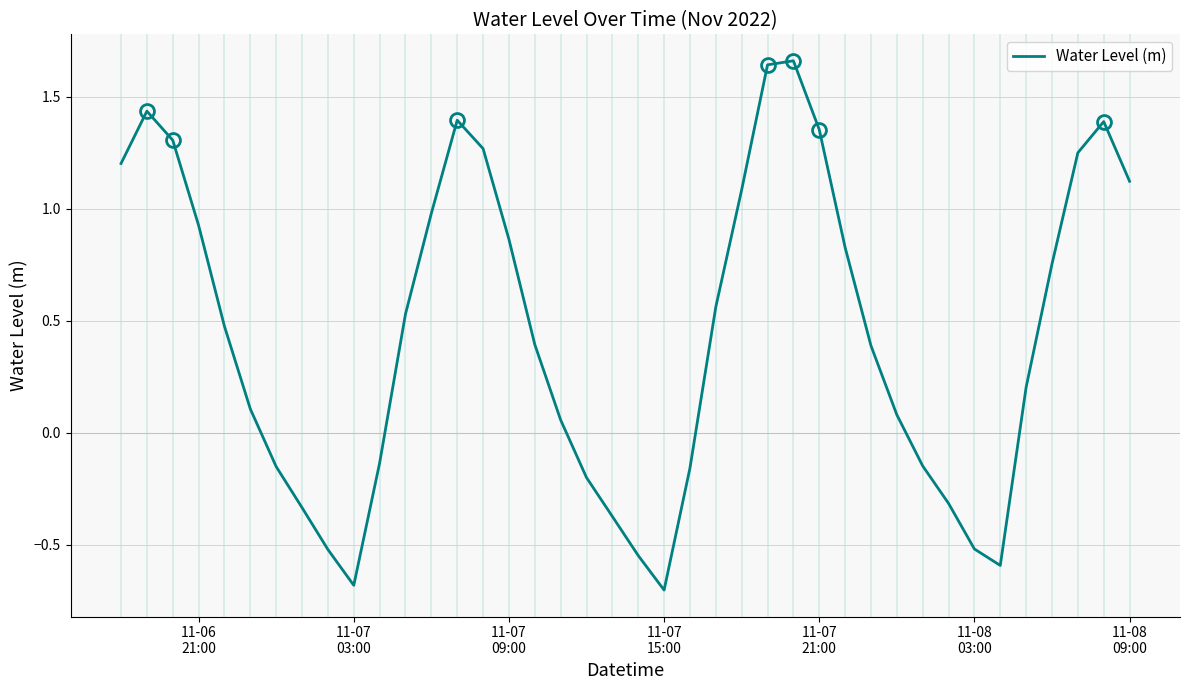

What is the difference between the maximum and minimum values?

2.4